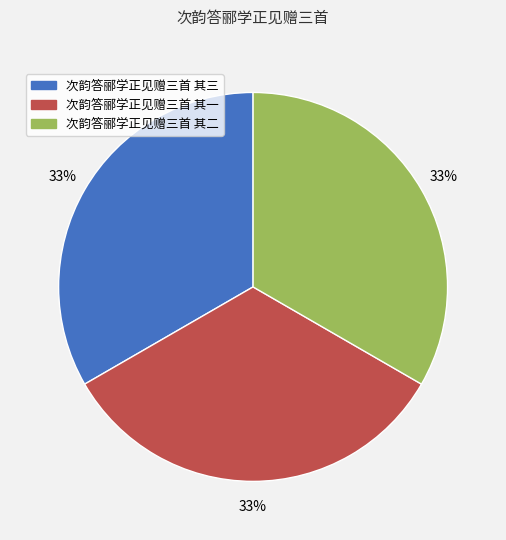

Is the sum of 次韵答郦学正见赠三首 其二 and 次韵答郦学正见赠三首 其三 greater than half?

Yes